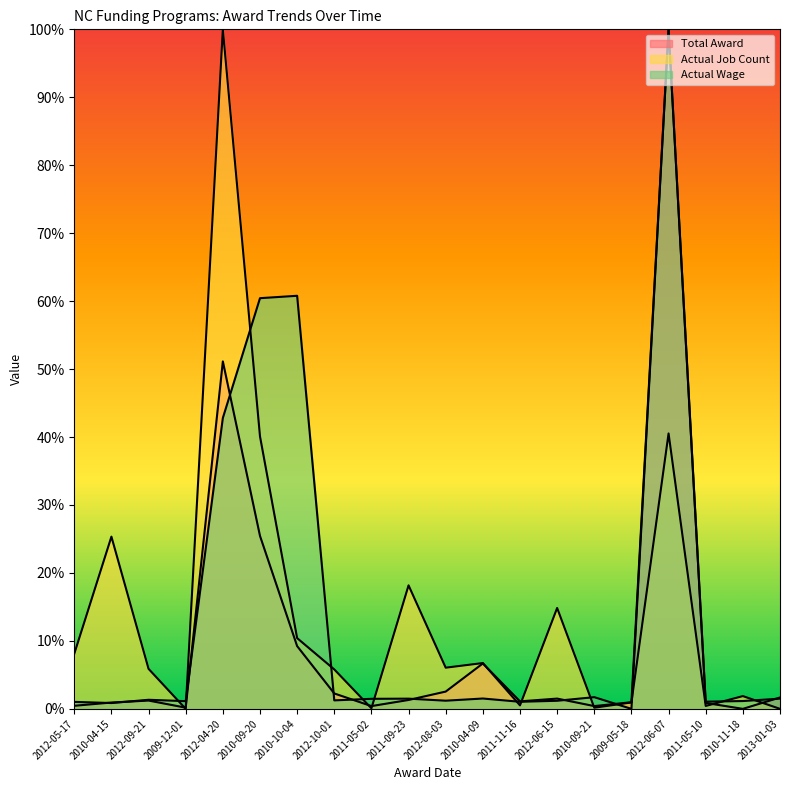

Reading right to left, list all the values displayed in this chart.

Total Award: 2013-01-03=0.0	2010-11-18=0.0	2011-05-10=0.0	2012-06-07=1.0	2009-05-18=0.0	2010-09-21=0.0	2012-06-15=0.0	2011-11-16=0.0	2010-04-09=0.1	2012-08-03=0.0	2011-09-23=0.0	2011-05-02=0.0	2012-10-01=0.0	2010-10-04=0.1	2010-09-20=0.3	2012-04-20=0.5	2009-12-01=0.0	2012-09-21=0.0	2010-04-15=0.0	2012-05-17=0.0
Actual Job Count: 2013-01-03=0.0	2010-11-18=0.0	2011-05-10=0.0	2012-06-07=0.4	2009-05-18=0.0	2010-09-21=0.0	2012-06-15=0.1	2011-11-16=0.0	2010-04-09=0.1	2012-08-03=0.1	2011-09-23=0.2	2011-05-02=0.0	2012-10-01=0.1	2010-10-04=0.1	2010-09-20=0.4	2012-04-20=1.0	2009-12-01=0.0	2012-09-21=0.1	2010-04-15=0.3	2012-05-17=0.1
Actual Wage: 2013-01-03=0.0	2010-11-18=0.0	2011-05-10=0.0	2012-06-07=1.0	2009-05-18=0.0	2010-09-21=0.0	2012-06-15=0.0	2011-11-16=0.0	2010-04-09=0.0	2012-08-03=0.0	2011-09-23=0.0	2011-05-02=0.0	2012-10-01=0.0	2010-10-04=0.6	2010-09-20=0.6	2012-04-20=0.4	2009-12-01=0.0	2012-09-21=0.0	2010-04-15=0.0	2012-05-17=0.0